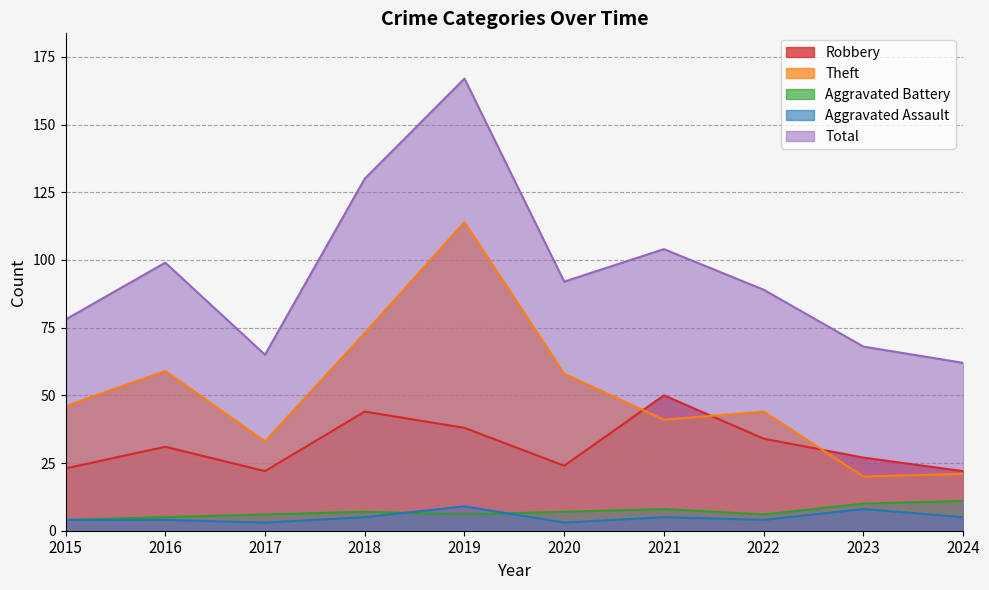

How many lines are shown in the chart?

5